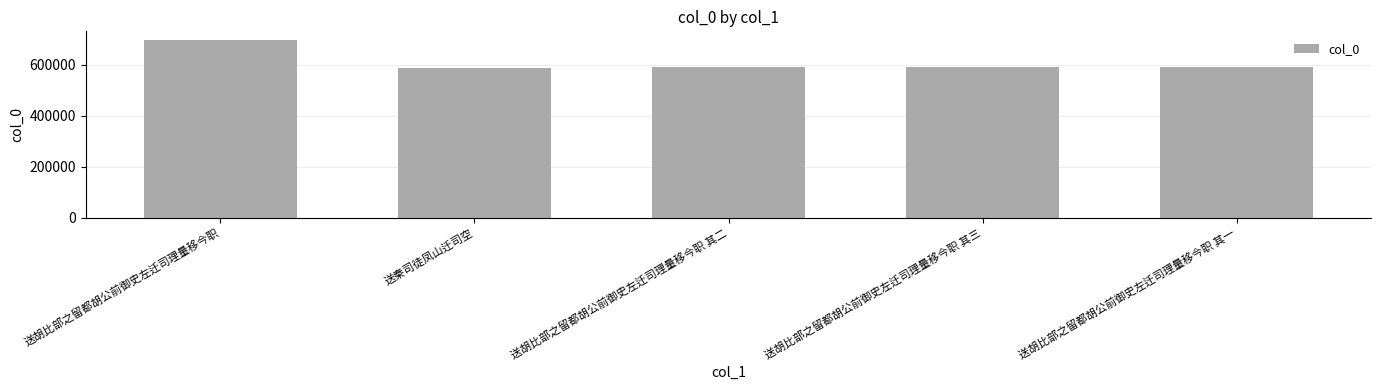

What is the sum of all values?

3060481